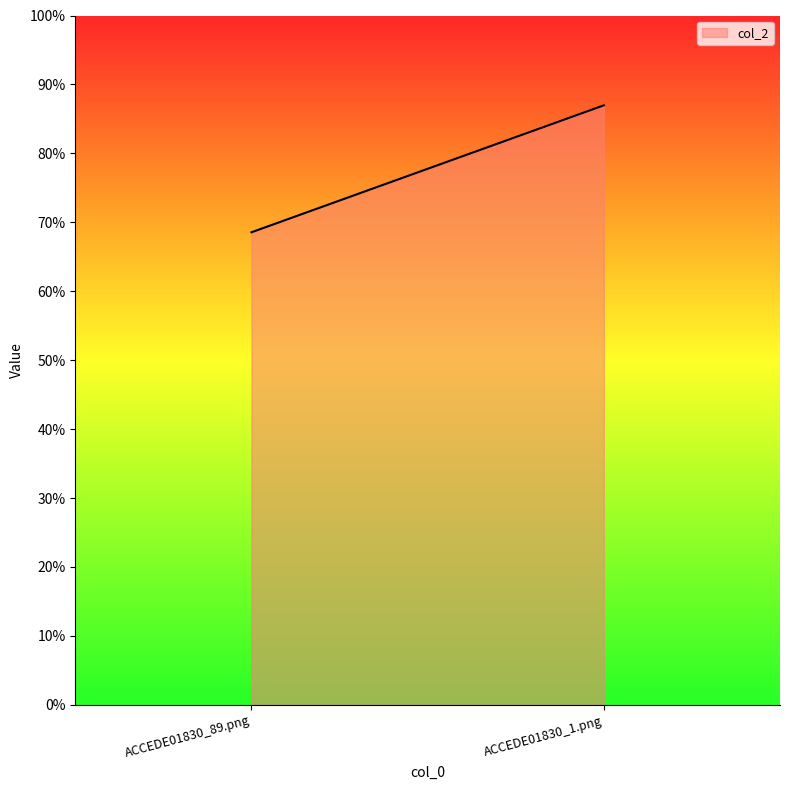

How many lines are shown in the chart?

1